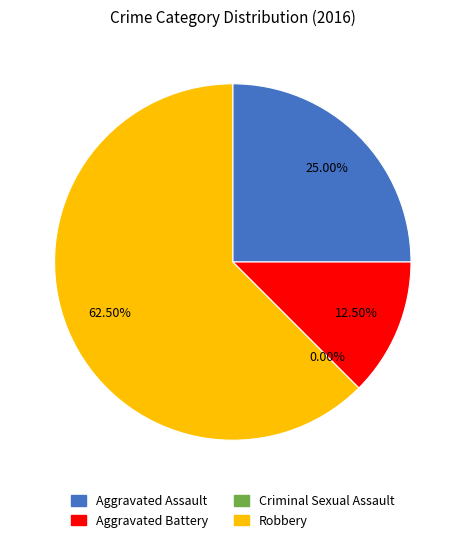

Combined, do Aggravated Battery and Criminal Sexual Assault account for over 50%?

No